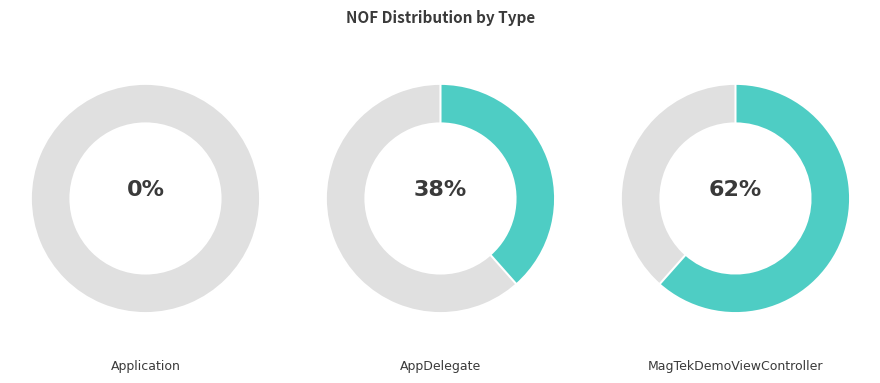

What percentage is the AppDelegate slice, to the nearest percent?

38%